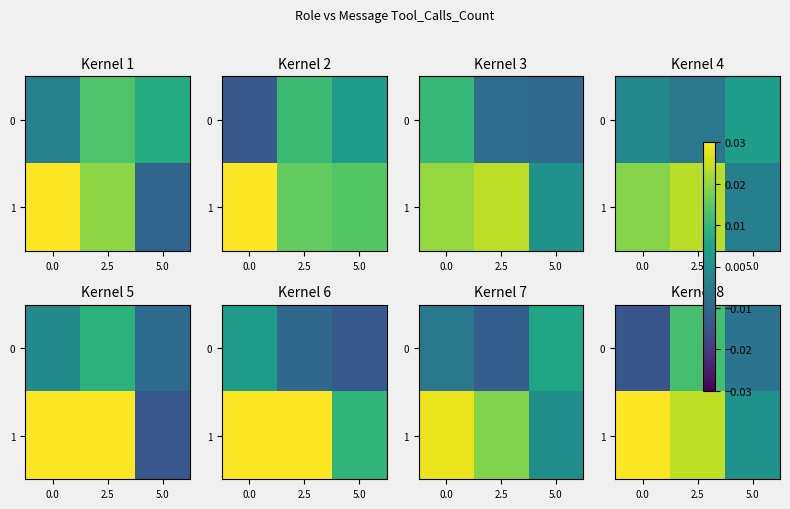

Count the number of data series in this chart.

2